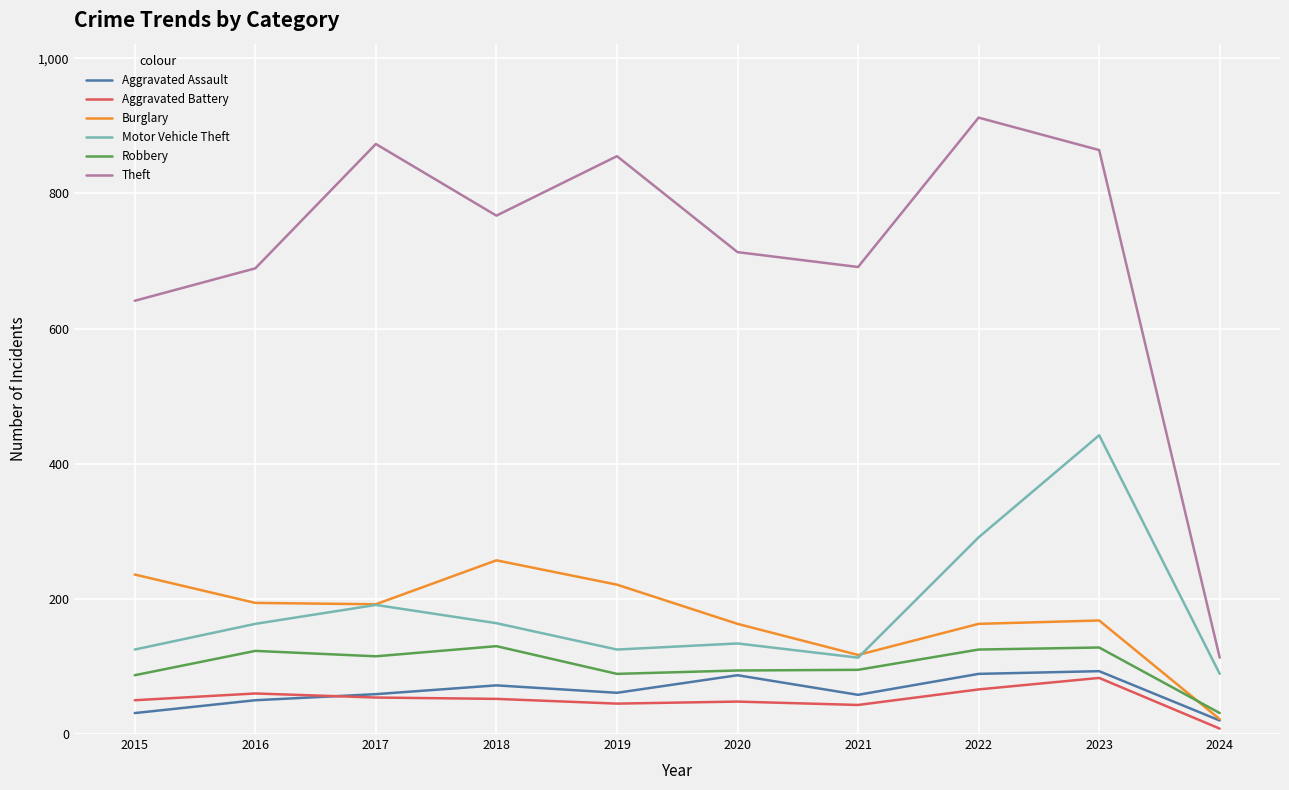

What is the smallest value displayed?

8